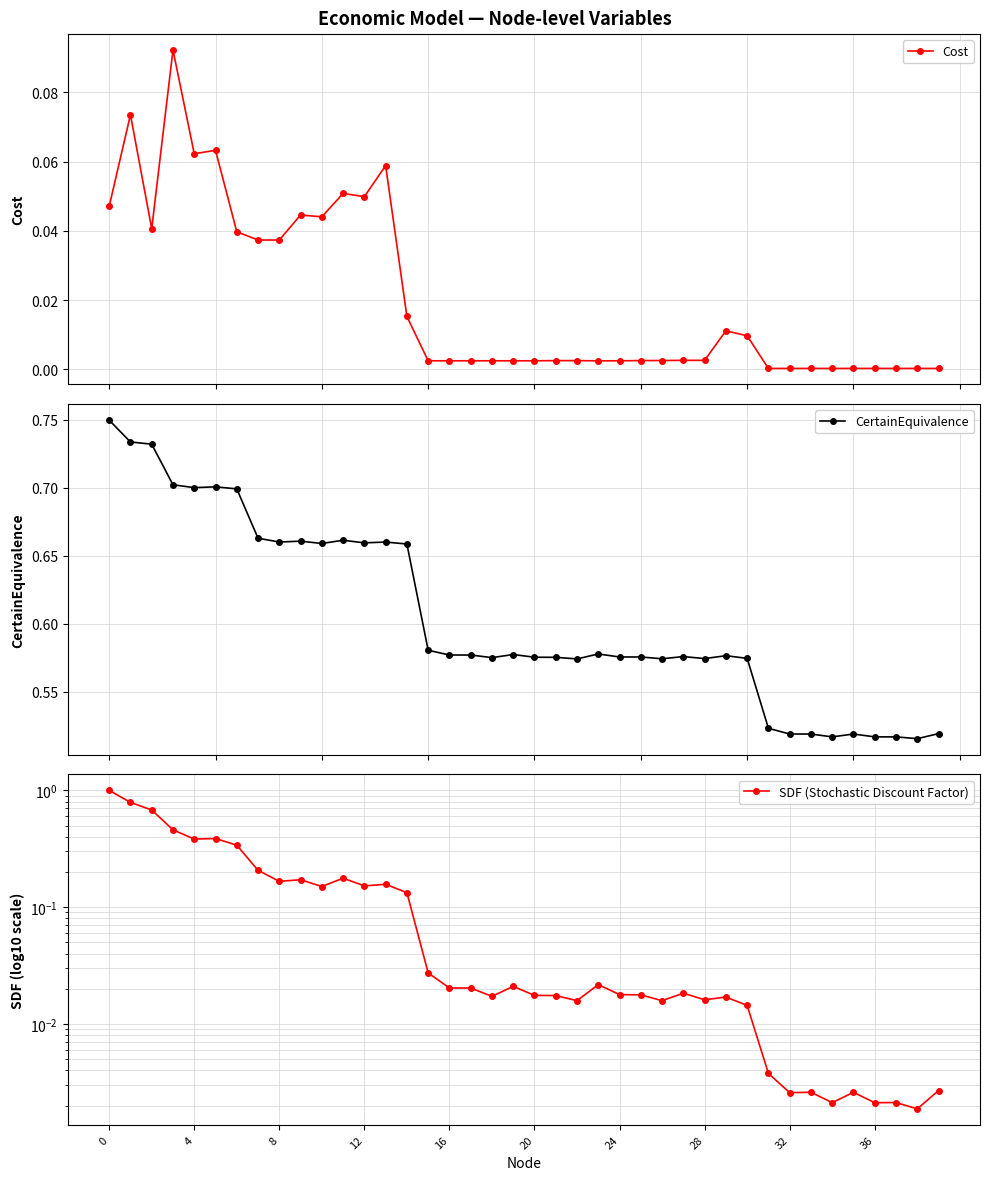

How many lines are shown in the chart?

3